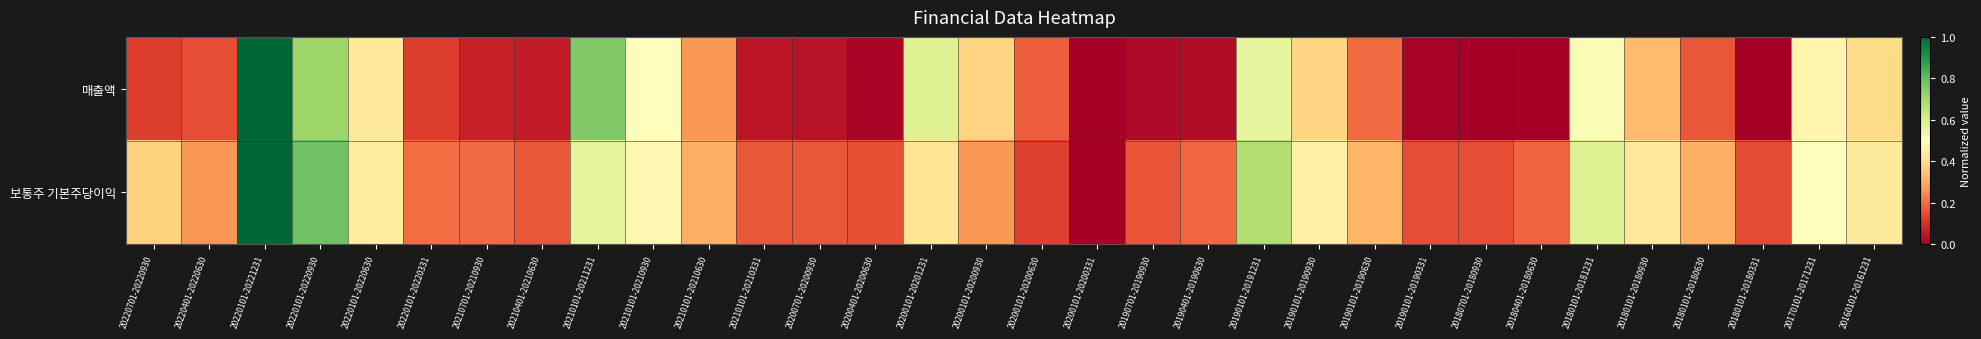

At which category is the sum across all series the highest?

20220101-20221231